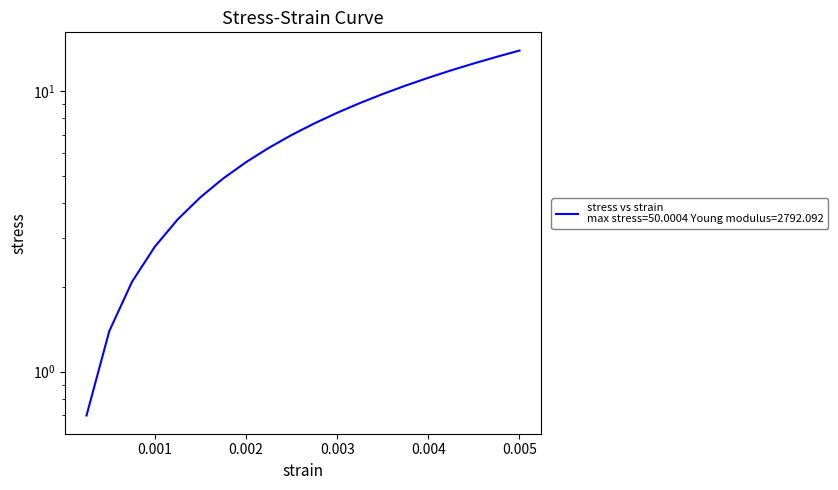

Does the chart display data point markers on the line(s)?

No